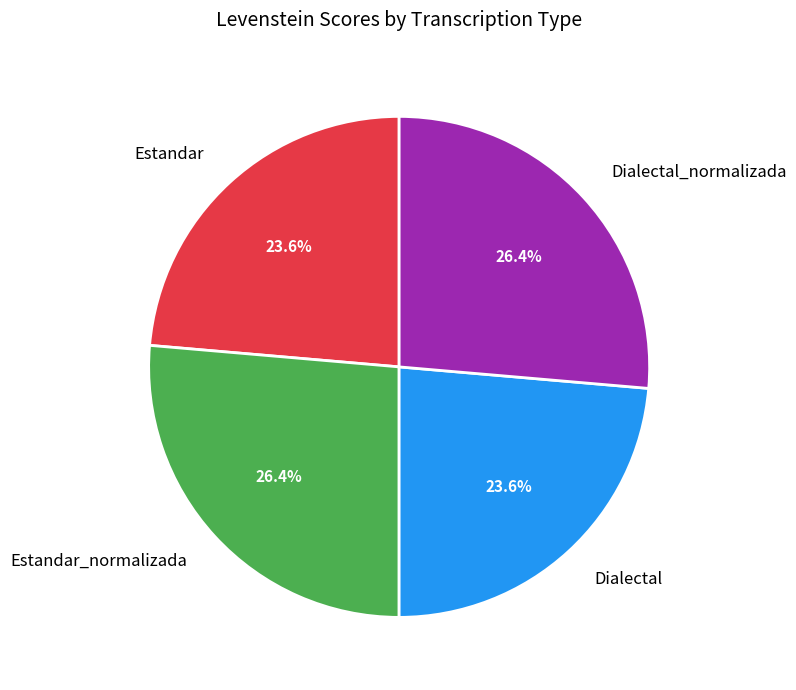

Does Dialectal_normalizada represent more than half of the total?

No